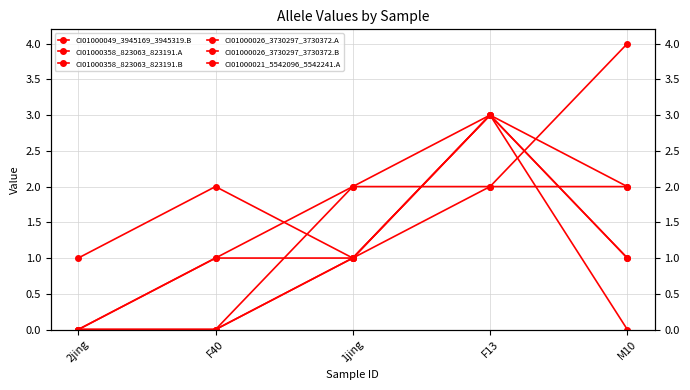

Which category has the highest value across all series?

M10